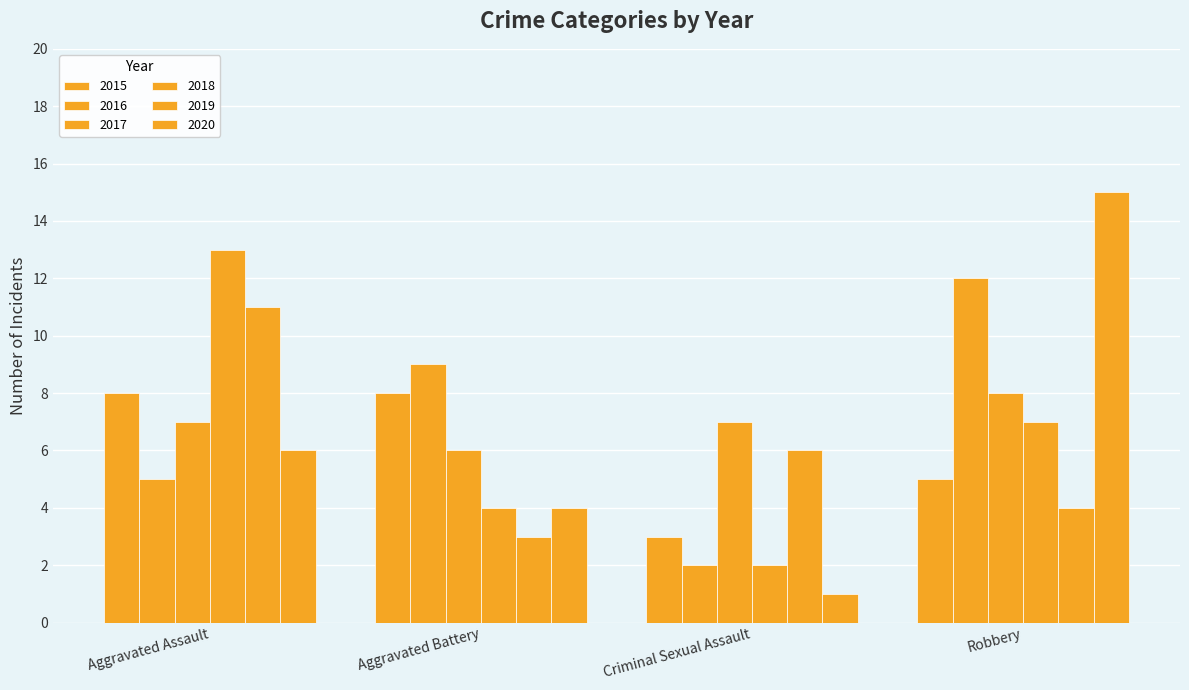

At which category is the sum across all series the highest?

Robbery